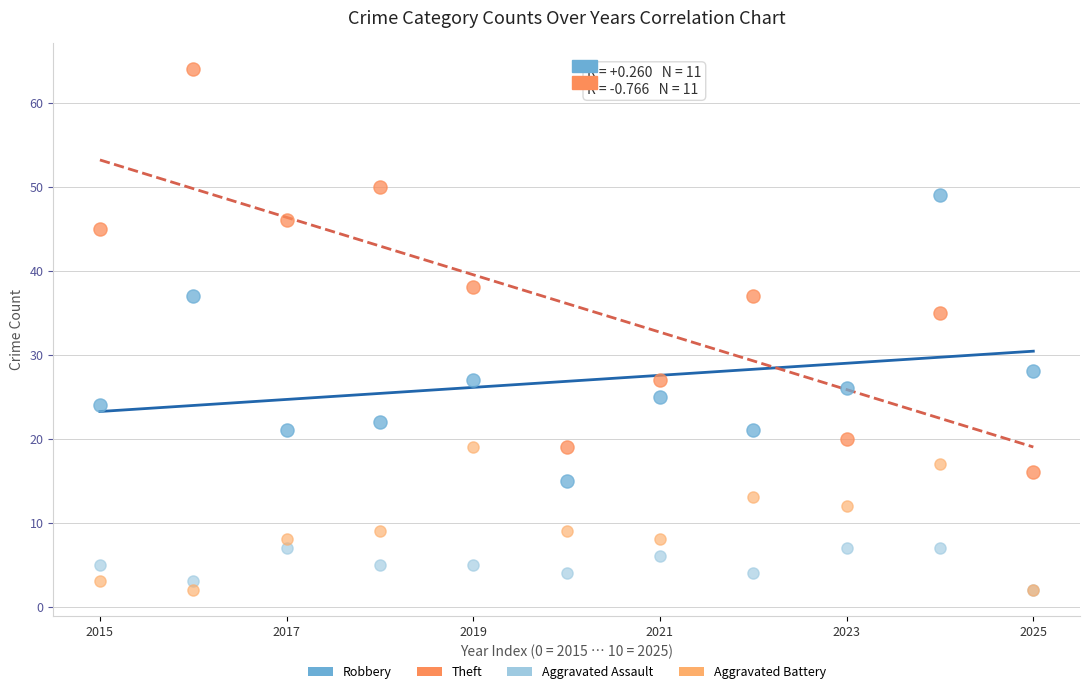

Which series contains the highest Y value?

Theft